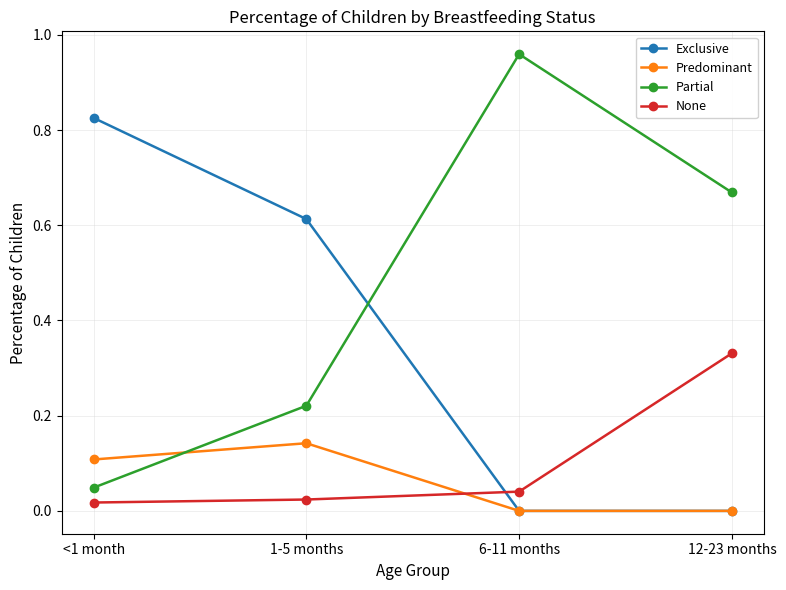

Is the value of None at 12-23 months greater than the value of Predominant at 1-5 months?

Yes